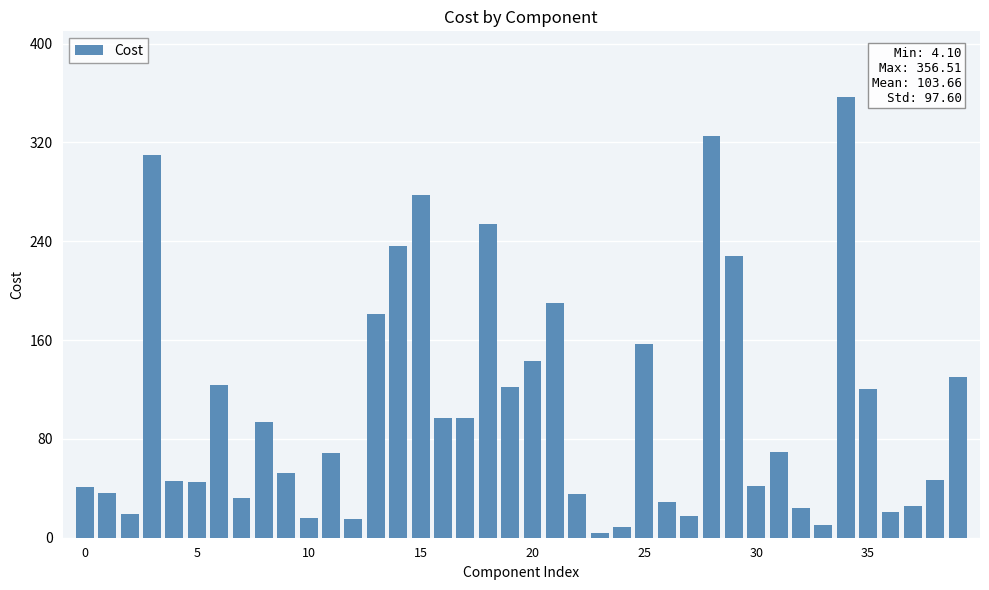

What is the difference between the second highest and minimum values?

321.4